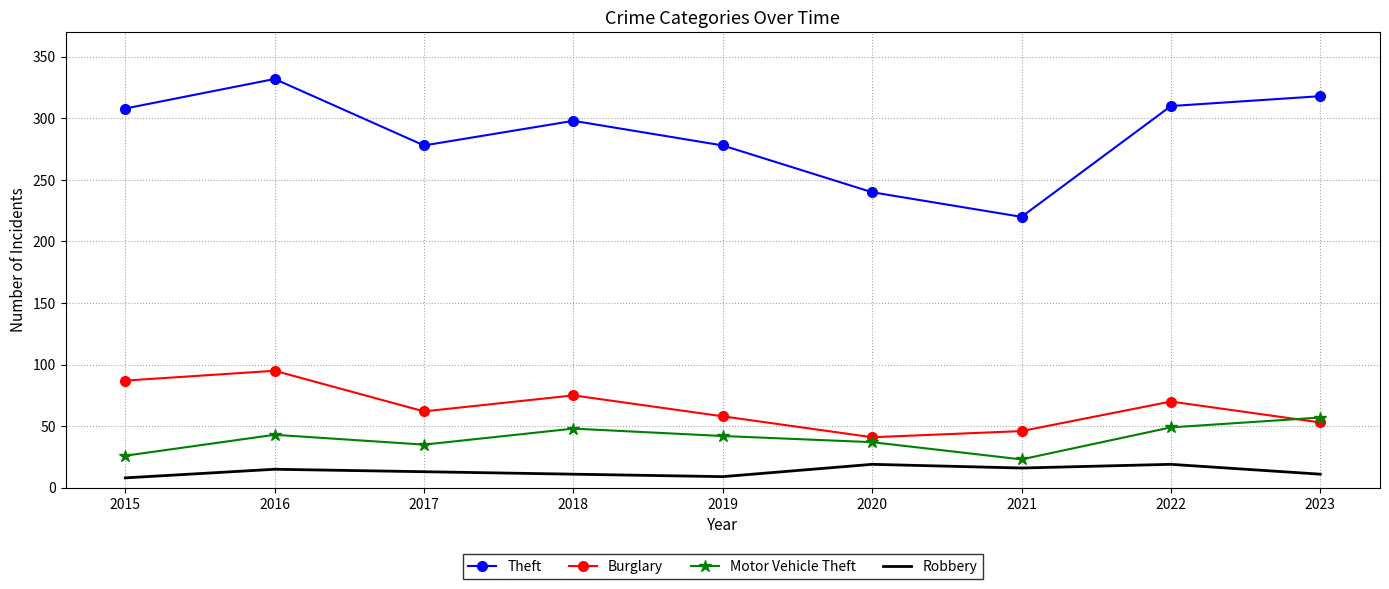

What is the spread (max minus min) of values at 2015?

300